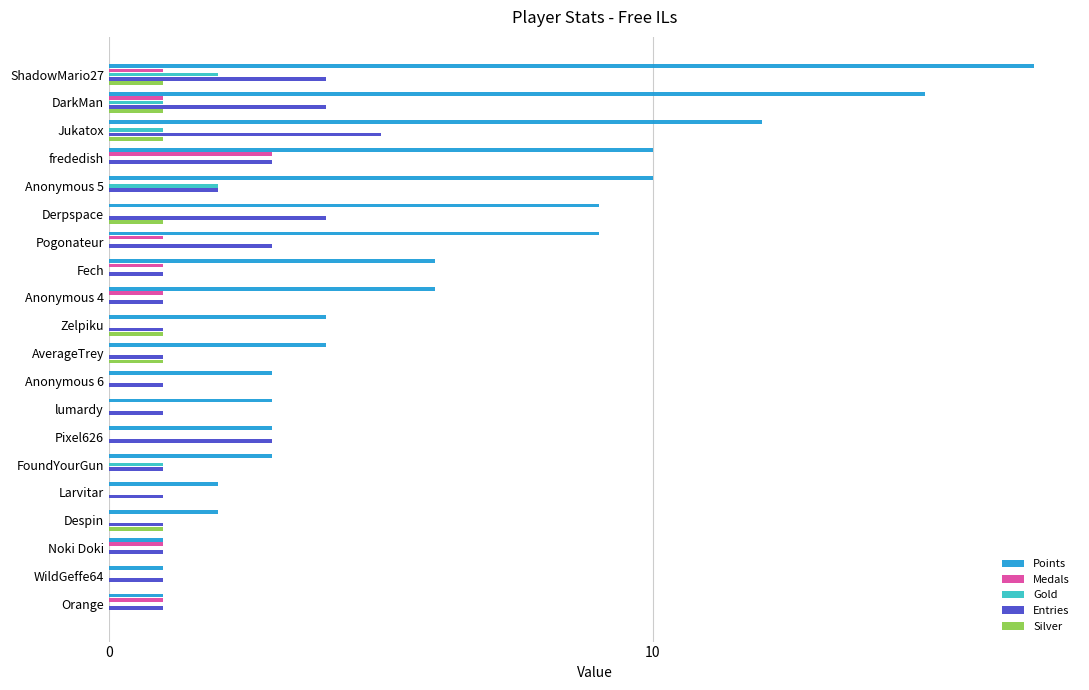

How many series are shown in this chart?

5